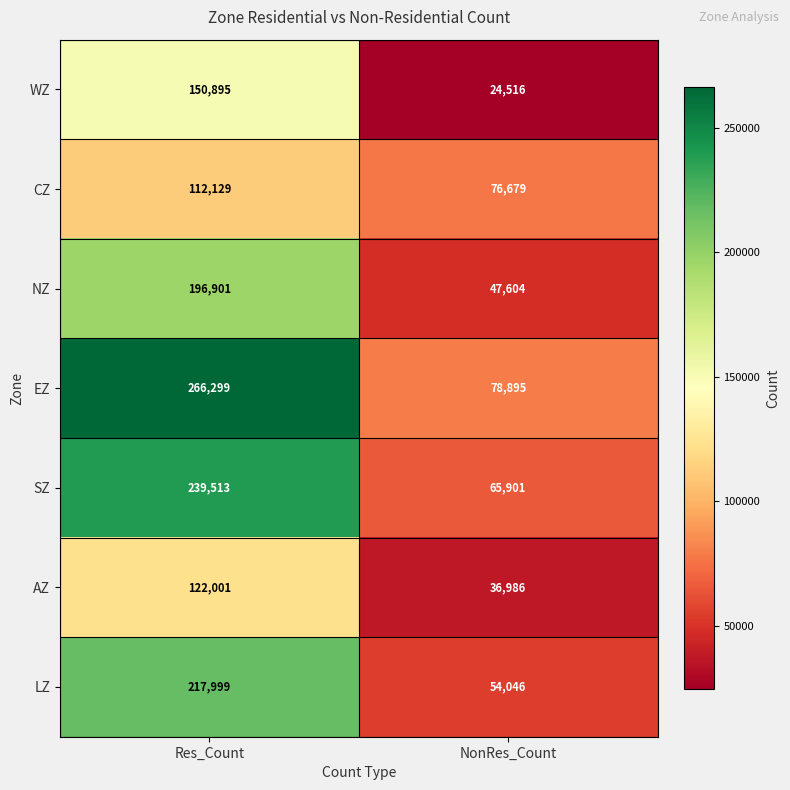

At which category is the sum across all series the highest?

Res_Count